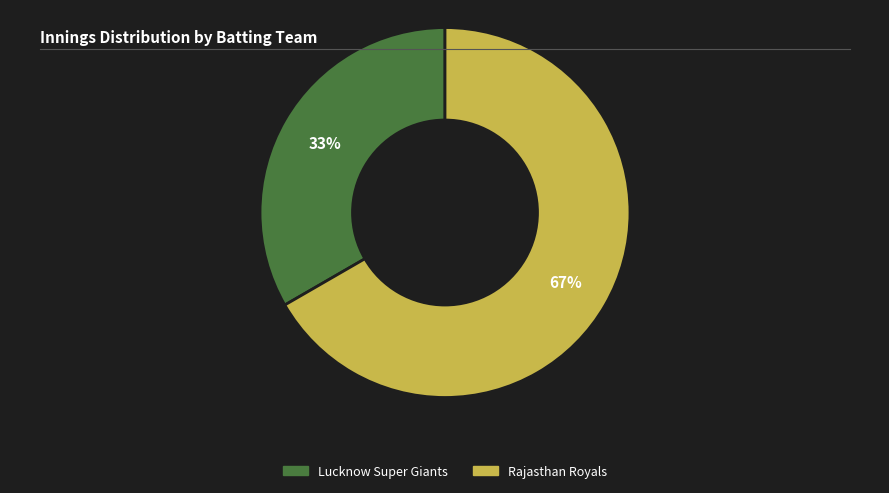

Approximately how many times larger is the value at Lucknow Super Giants compared to Rajasthan Royals?

0.5